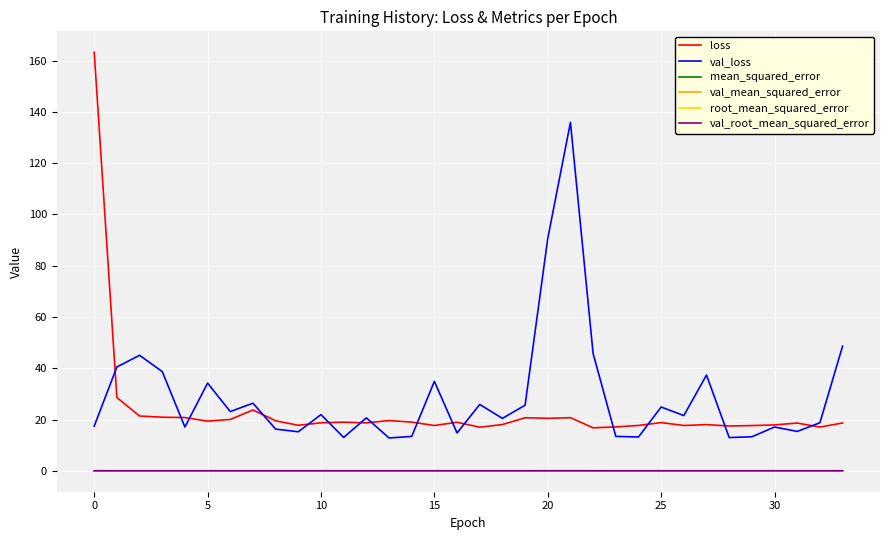

What is the lowest value of the loss series?

16.8